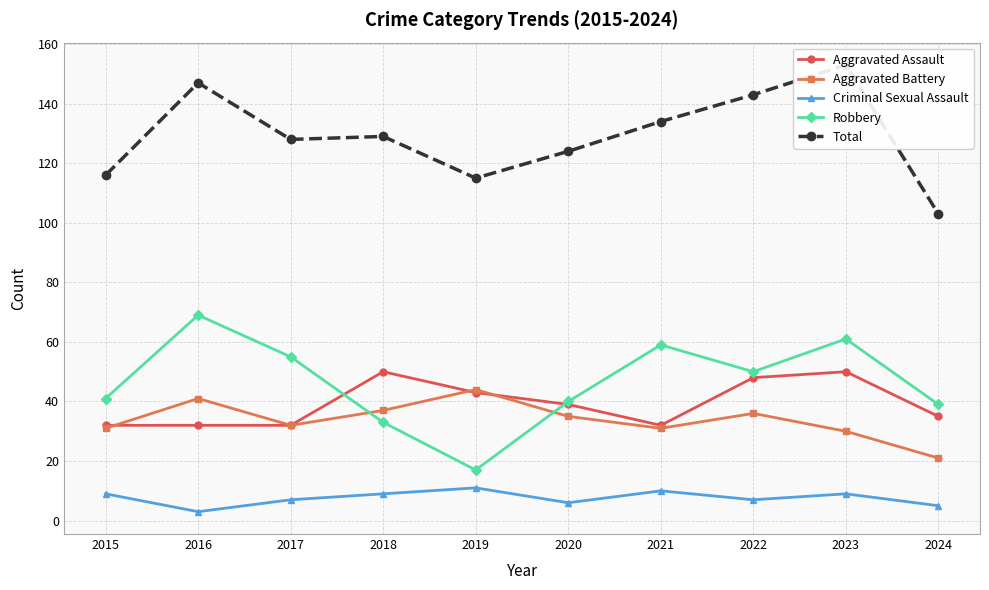

What is the approximate value of Aggravated Assault at 2016, to the nearest 5?

30